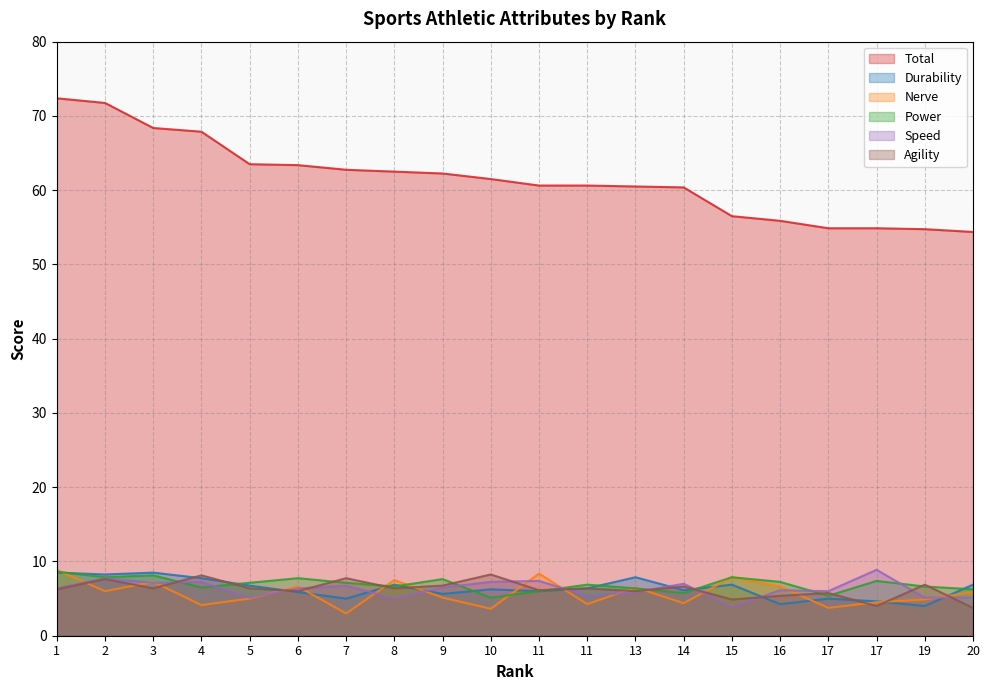

At how many categories does at least one series exceed 17?

20